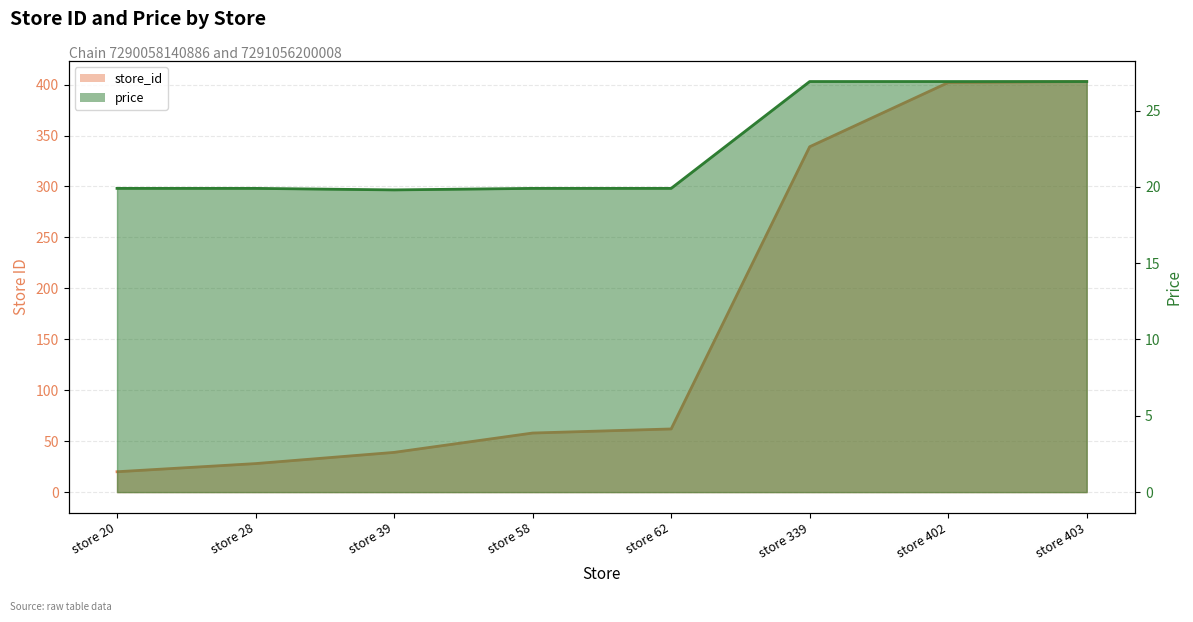

Which series has the largest range (max minus min)?

store_id line